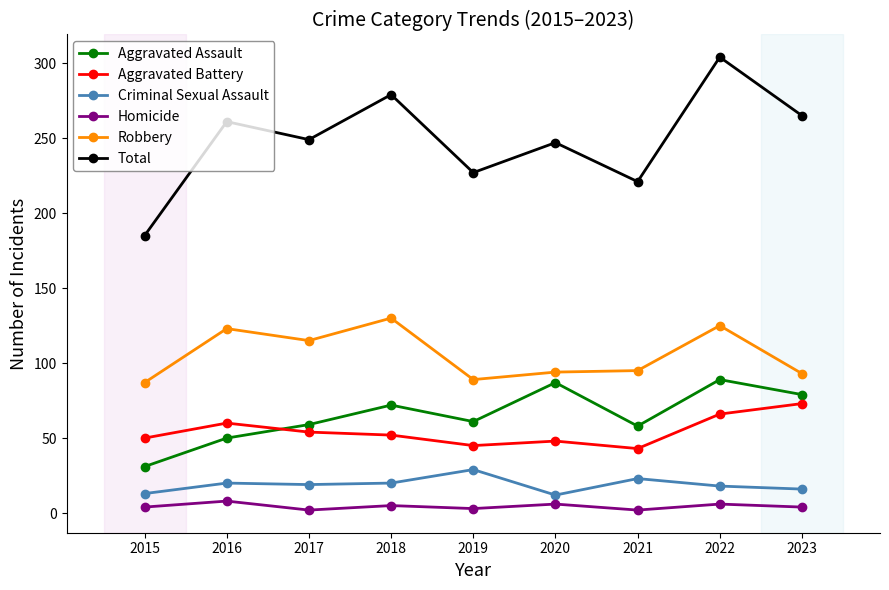

At how many categories does at least one series exceed 5?

9